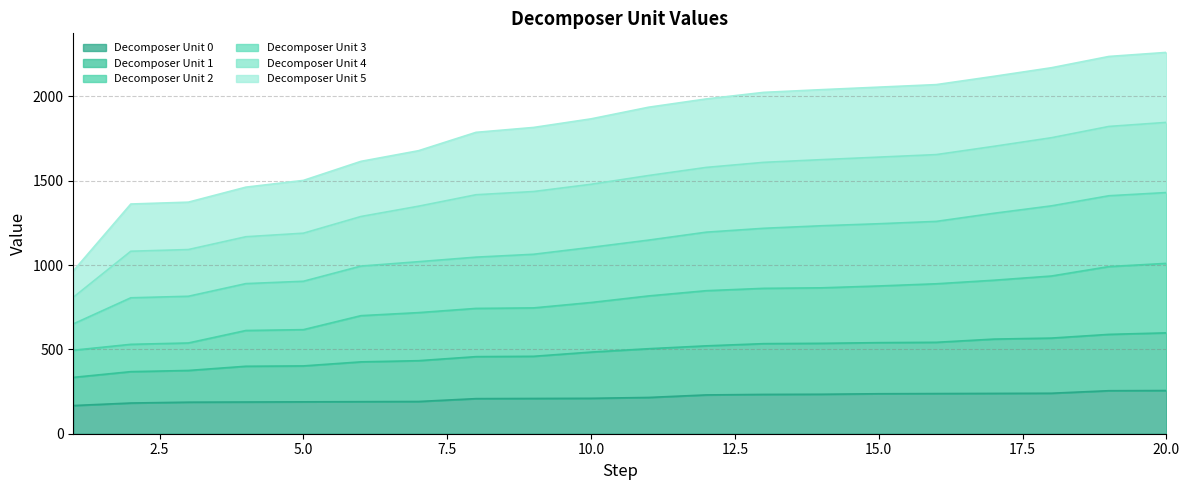

What is the lowest value of the Decomposer Unit 0 series?

167